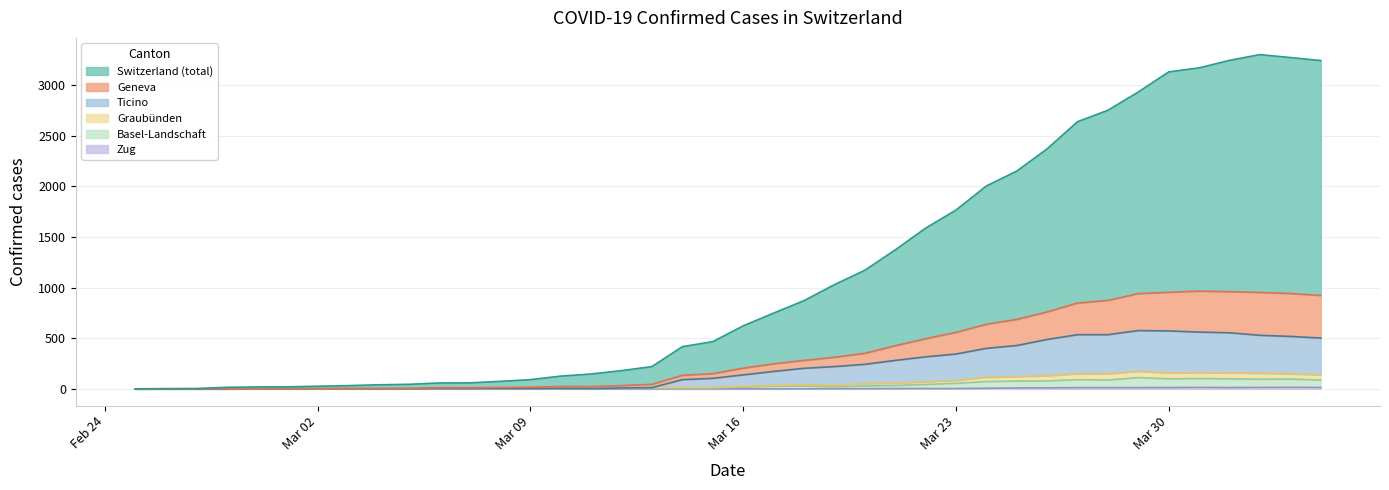

Is it true that GR equals 38 at 2020-03-19?

True